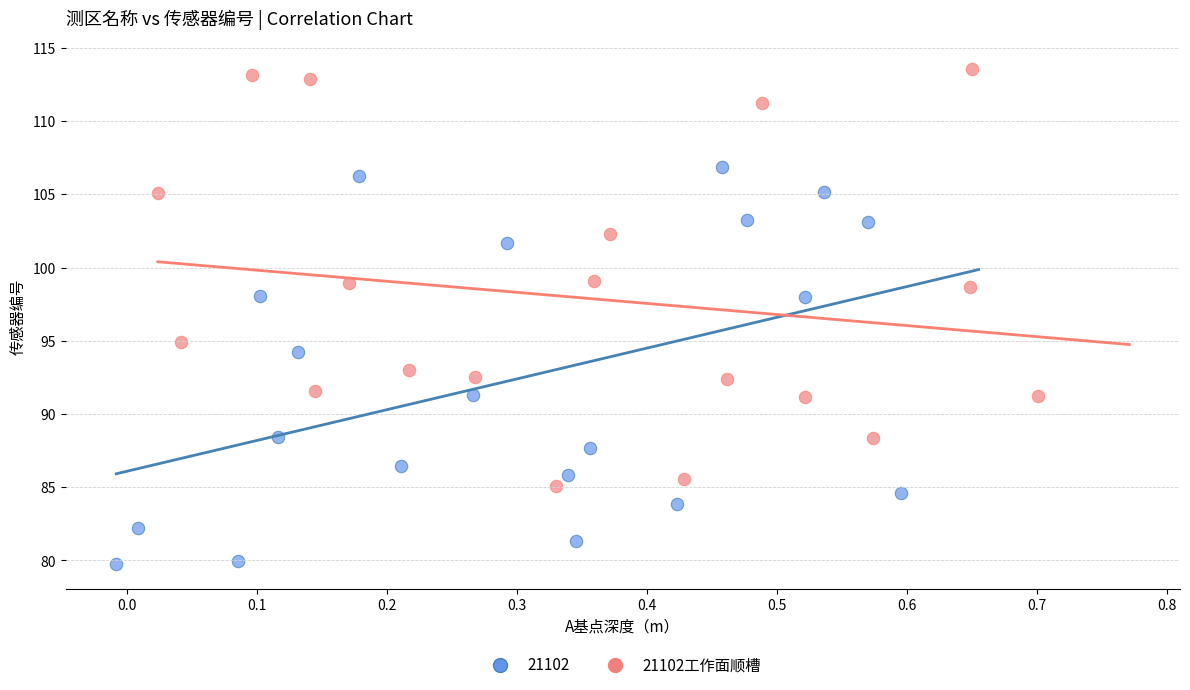

Which series reaches the minimum Y coordinate?

21102